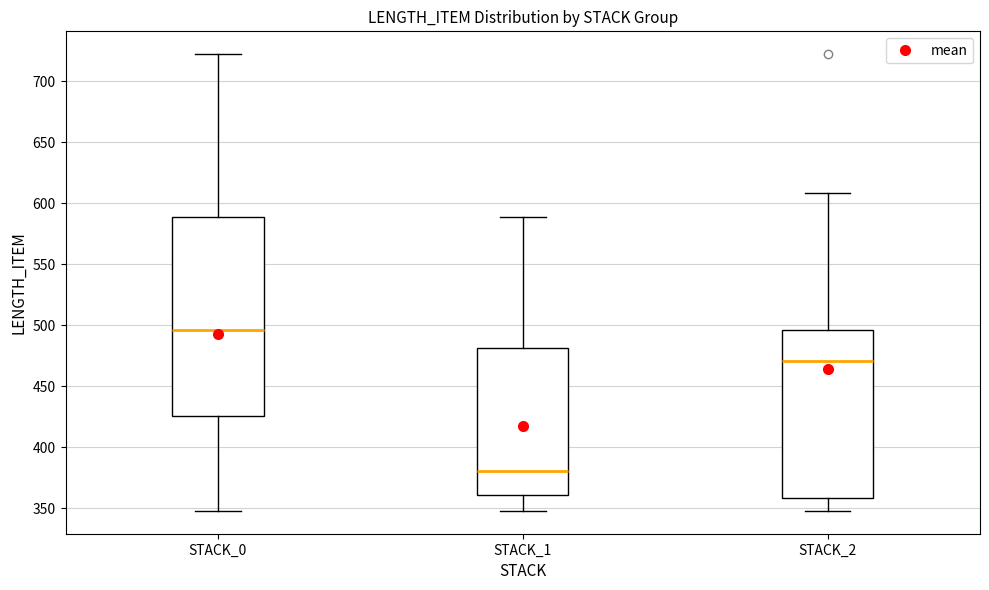

Comparing the boxes themselves (not the whiskers), which one is the tallest?

STACK_0